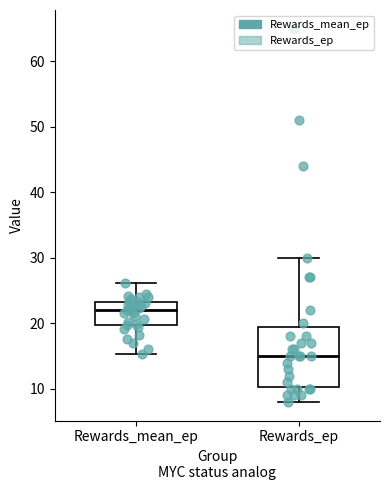

Reading left to right, read every box against the y-axis: the position of its median line, the range the box covers, and the ends of its whiskers. The values are not printed on the chart, so give them approximately, as read against the axis.

Rewards_mean_ep: median 22, box 20 to 23, whiskers 15 to 26
Rewards_ep: median 15, box 10 to 20, whiskers 8 to 30